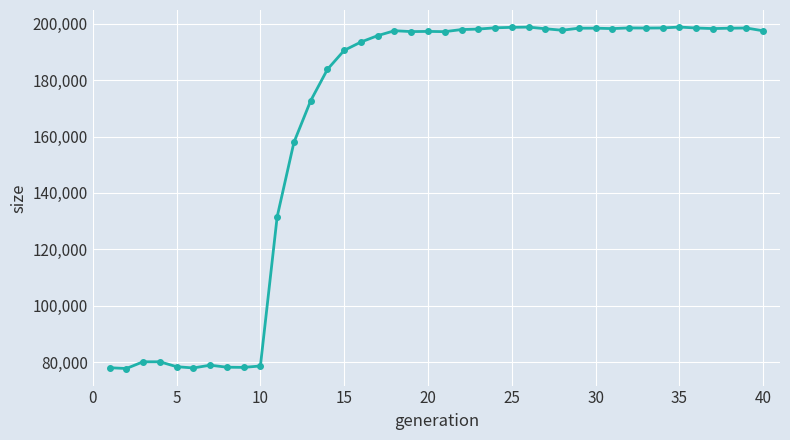

True or false: there are more than 1 points higher than both neighbors.

True